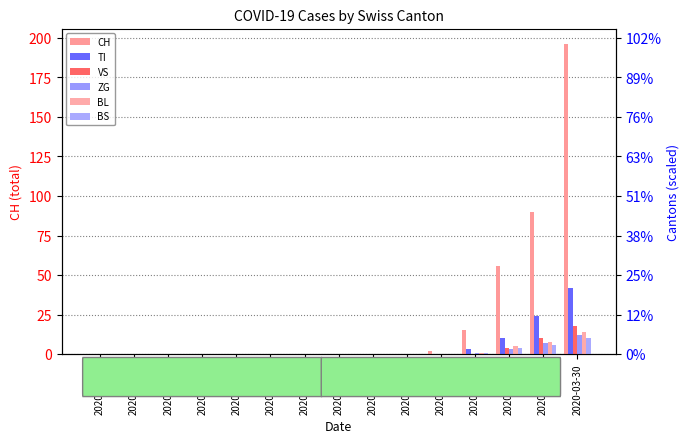

At which category does the chart reach its minimum across all series?

2020-02-25